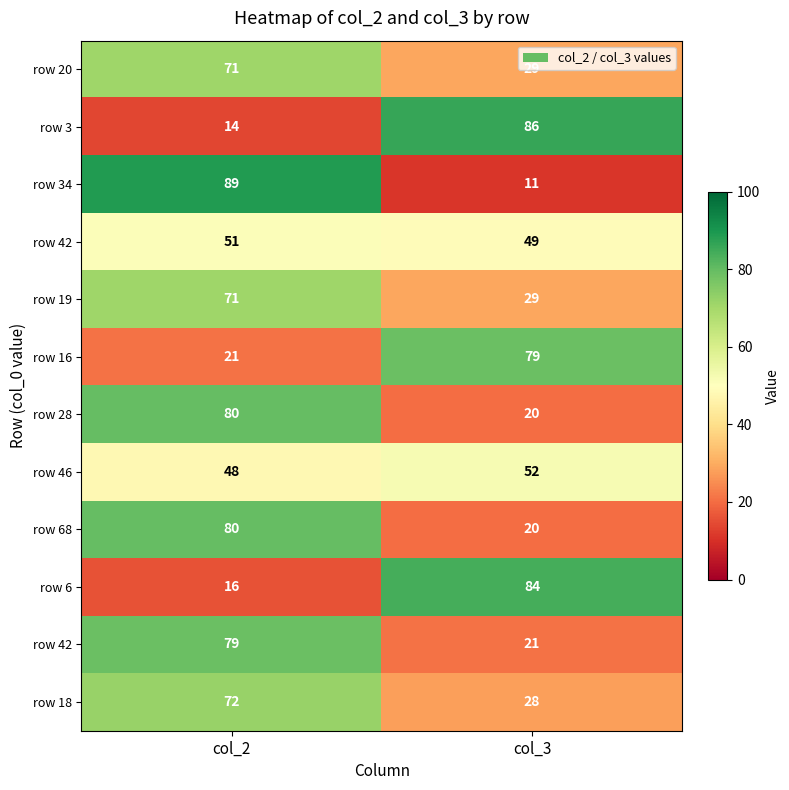

What is the spread (max minus min) of values at col_2?

75